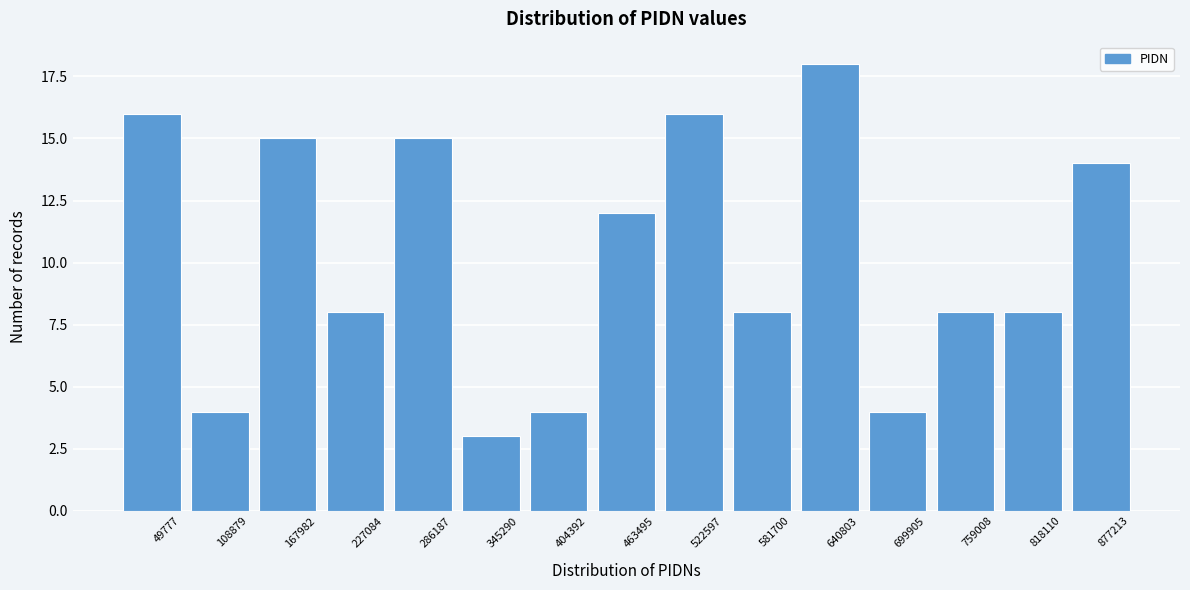

Reading left to right, what are all the values shown in this chart?

16	4	15	8	15	3	4	12	16	8	18	4	8	8	14